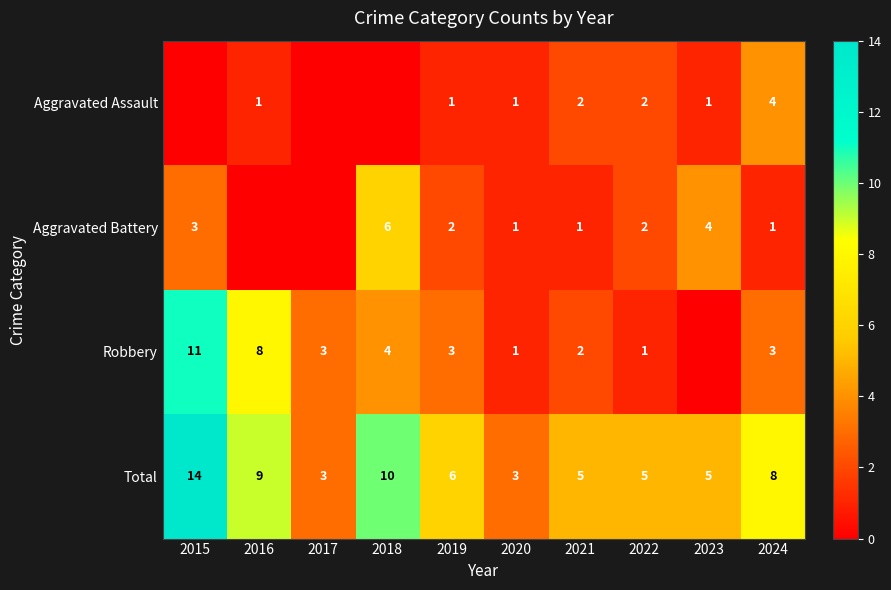

Which series changed the most between 2019 and 2024?

Aggravated Assault